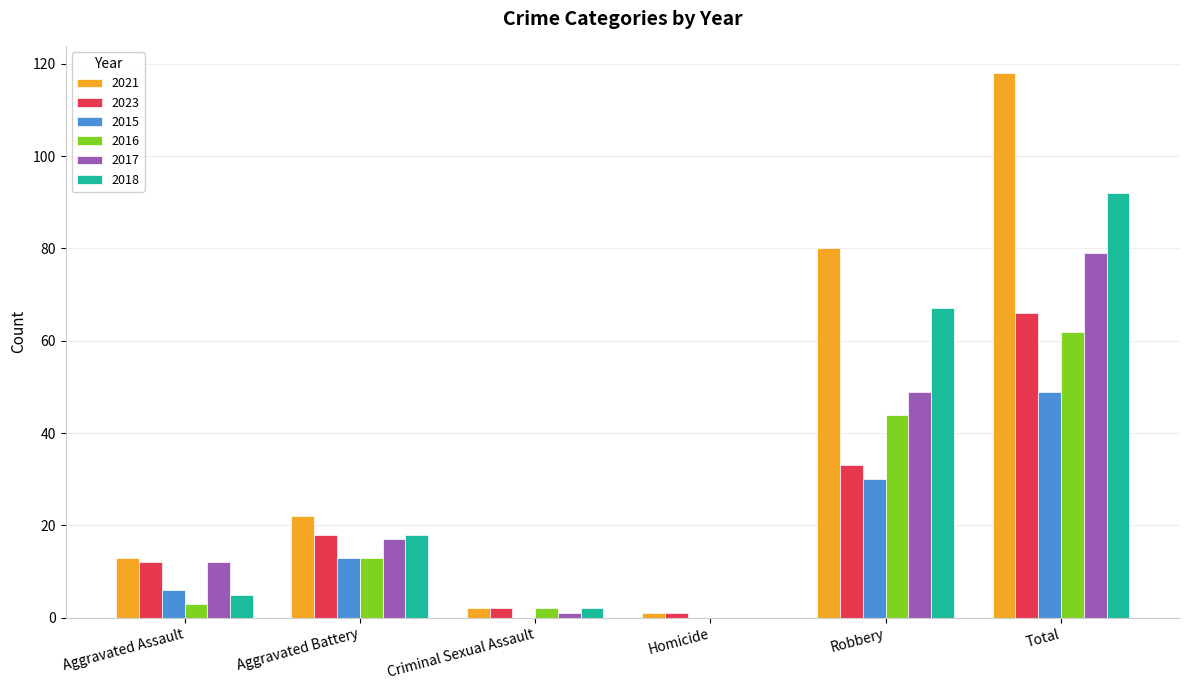

Reading left to right, list all the values displayed in this chart.

2021: 13	22	2	1	80	118
2023: 12	18	2	1	33	66
2015: 6	13	0	0	30	49
2016: 3	13	2	0	44	62
2017: 12	17	1	0	49	79
2018: 5	18	2	0	67	92